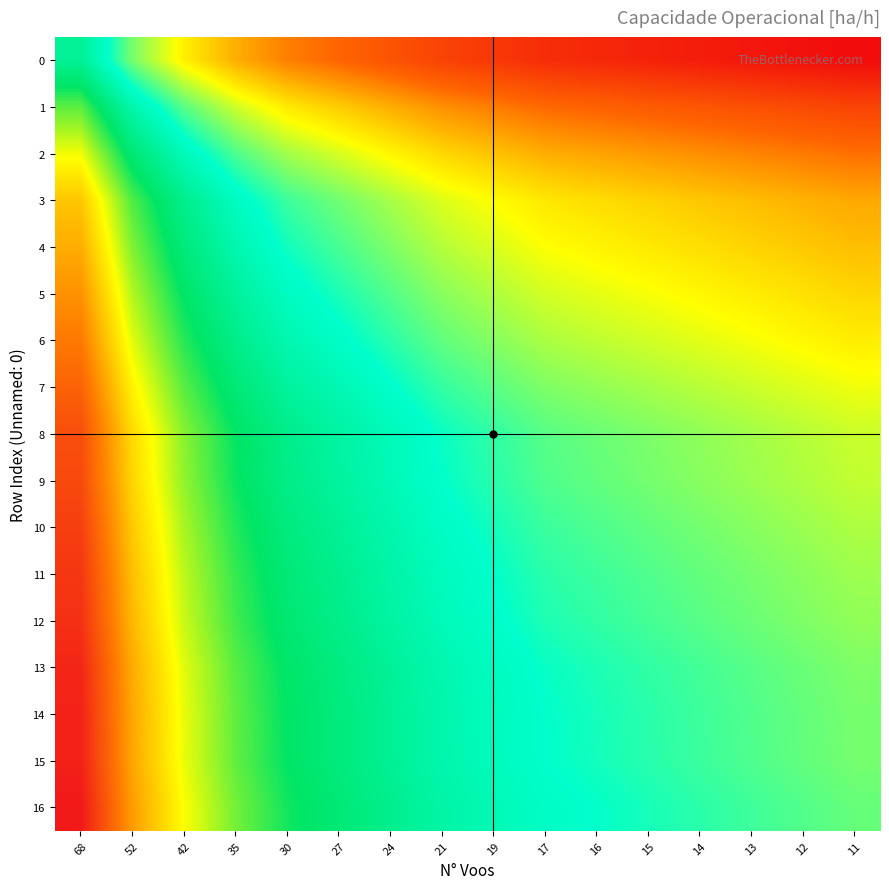

At which category is the sum across all series the highest?

68